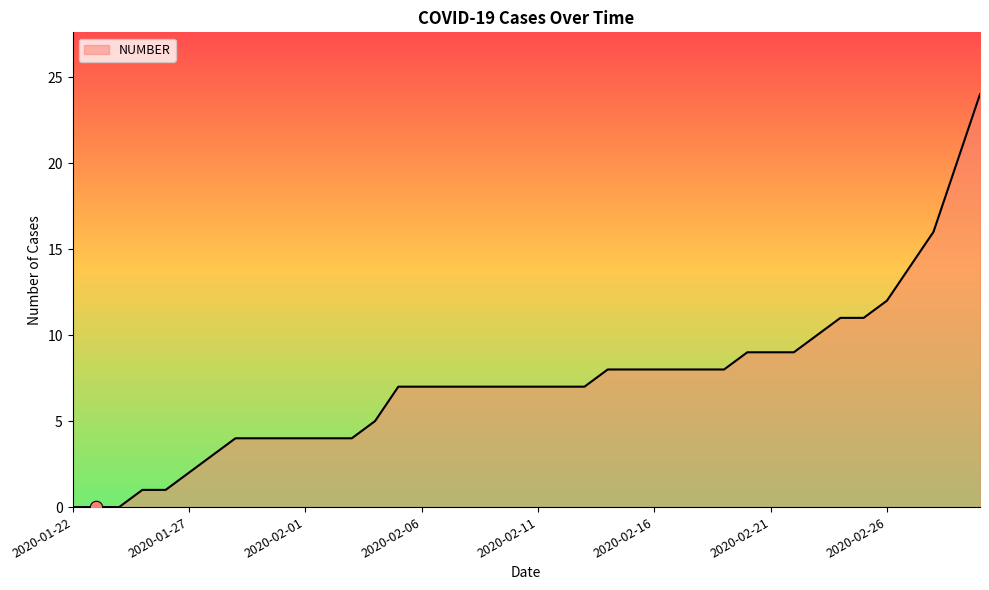

What is the maximum value shown in the chart?

24